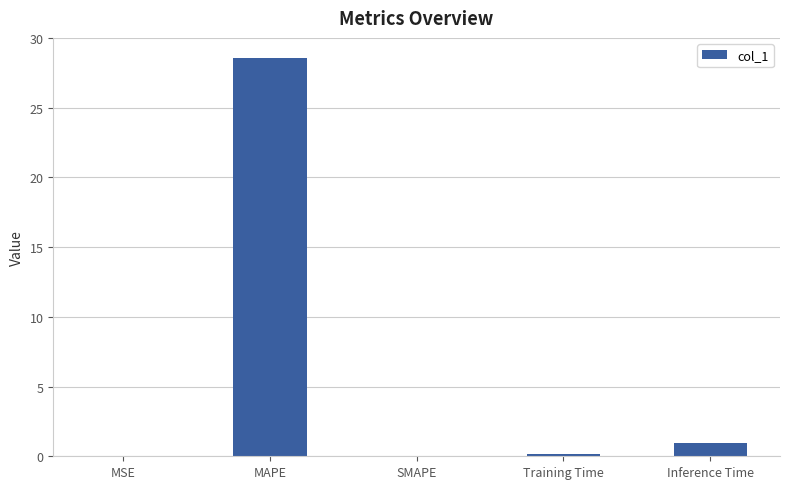

What is the maximum value shown in the chart?

28.6